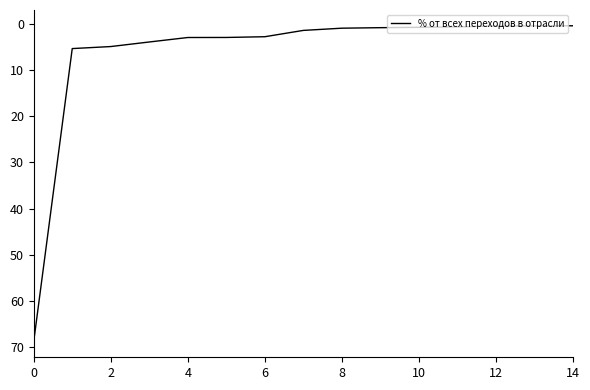

What is the difference between the maximum and minimum values?

68.4